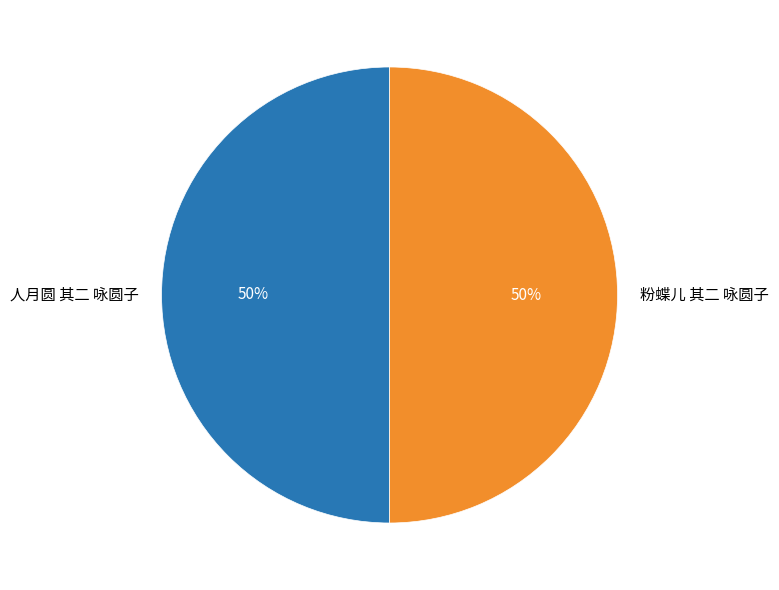

What is the ratio of the value at 人月圆 其二 咏圆子 to the value at 粉蝶儿 其二 咏圆子?

1.0